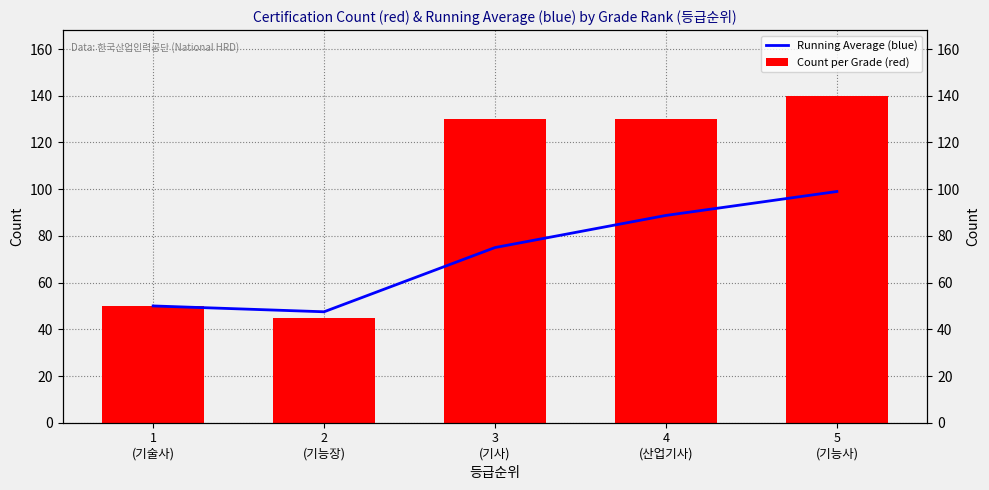

What is the difference between the second highest and second lowest values in the Count per Grade (red) series?

80.0